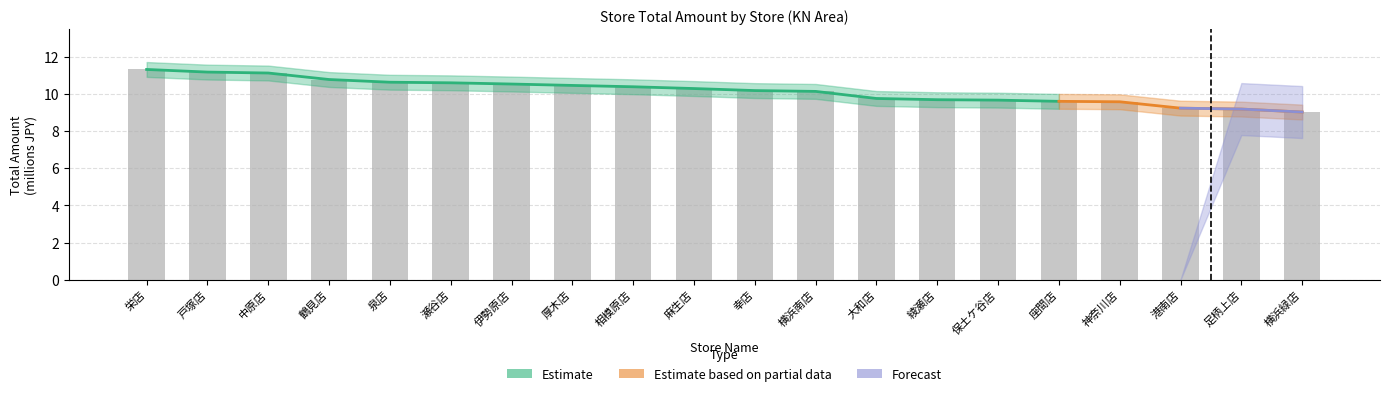

What is the difference between the values at 保土ケ谷店 and 瀬谷店?

0.9